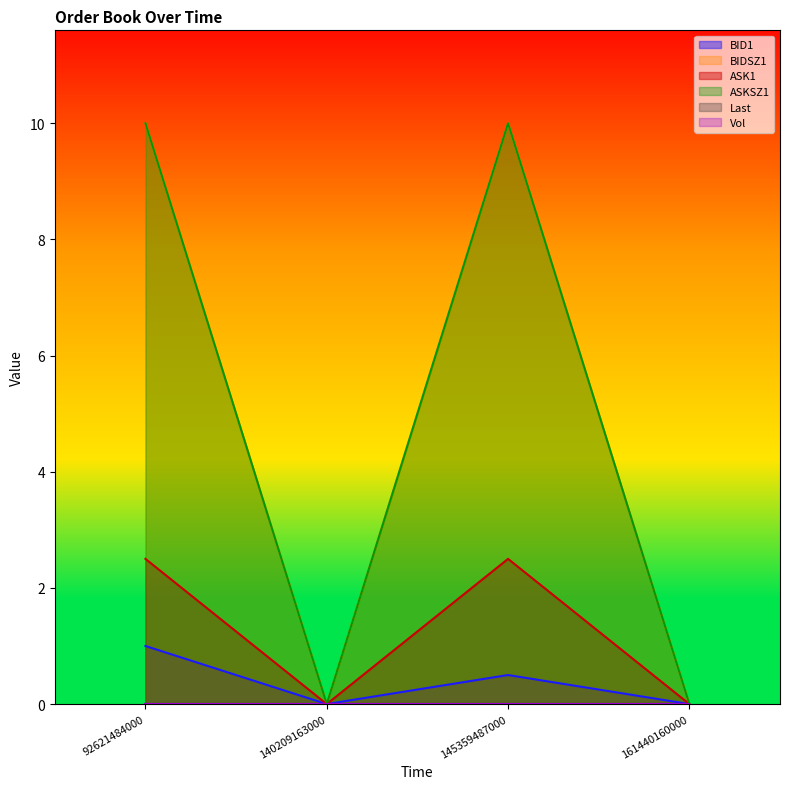

What is the difference between the highest and lowest values at 145359487000?

9.5